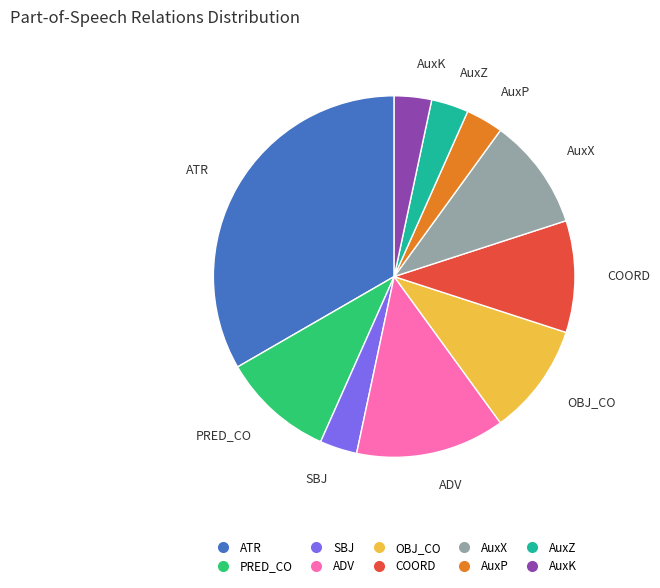

True or false: ADV accounts for 28% of the total.

False